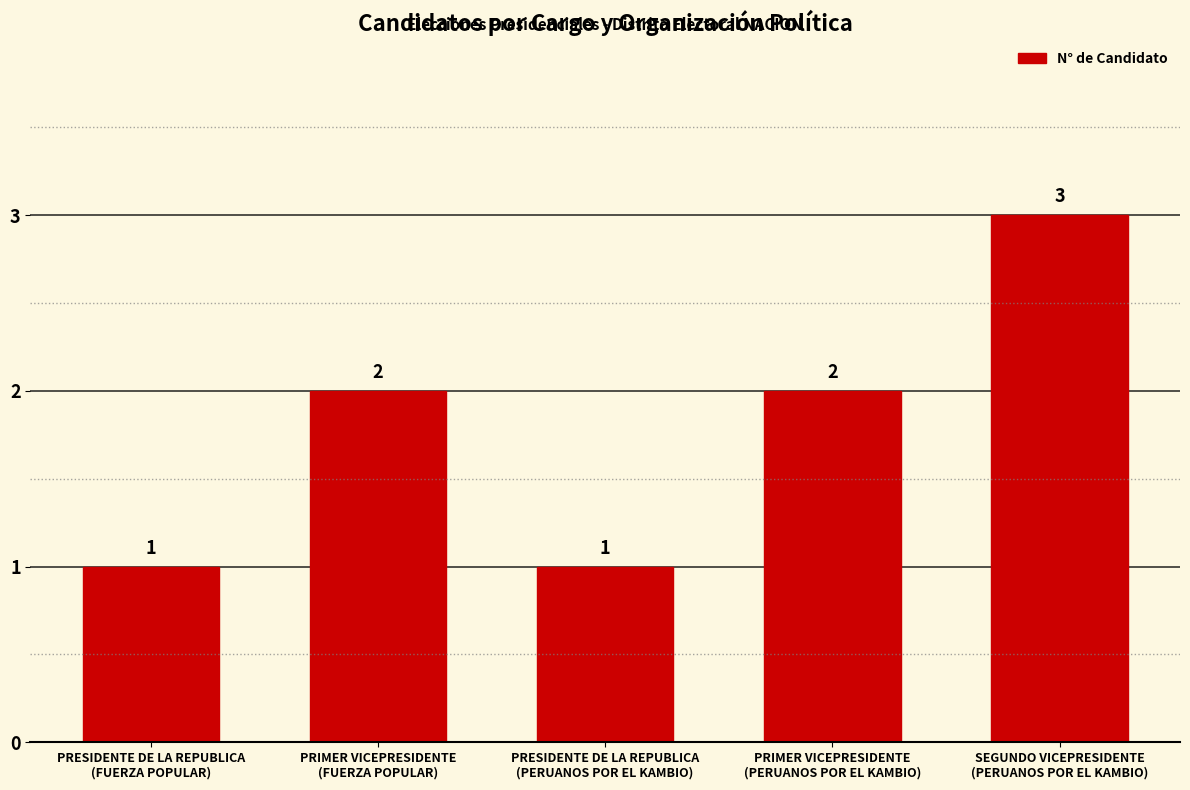

How many values are between 1 and 2?

4